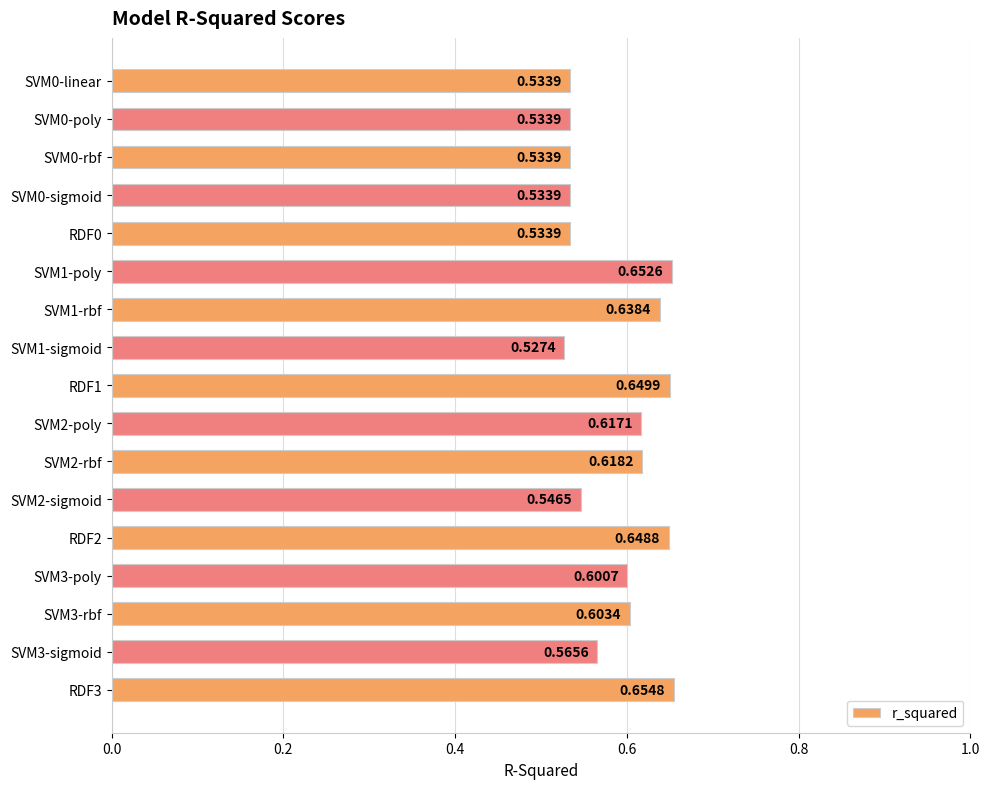

How many bars are there in total?

17